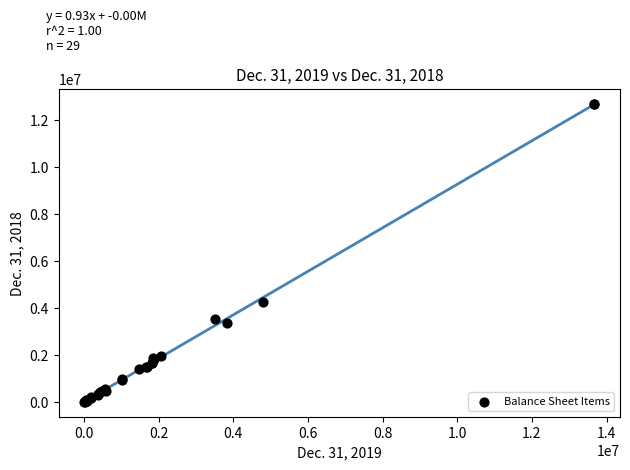

What Y value in the scatter plot is closest to 6349589?

4271392